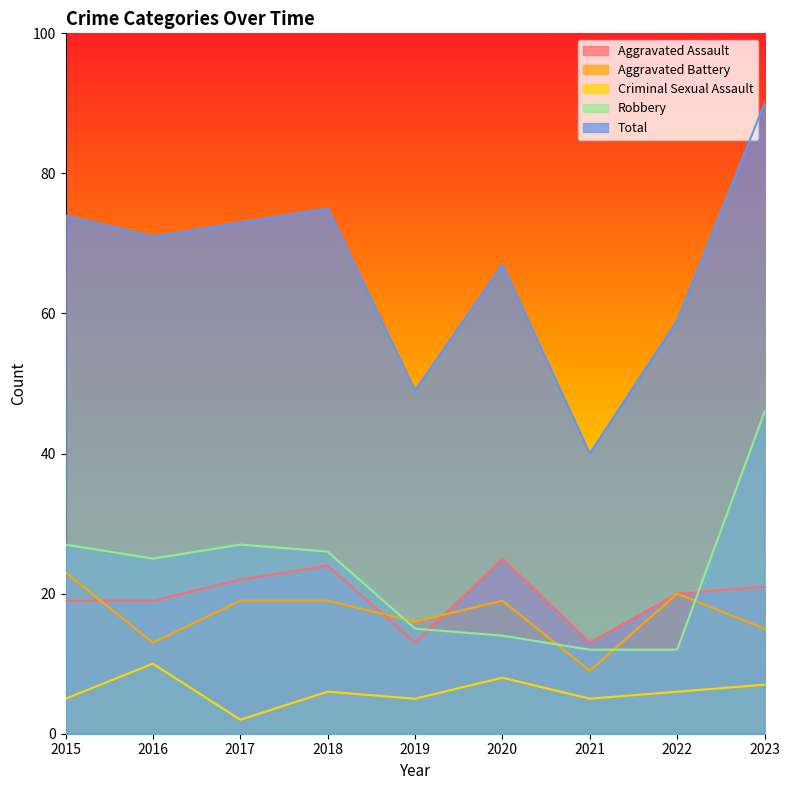

True or false: Aggravated Battery has more than 1 points higher than both neighbors.

True